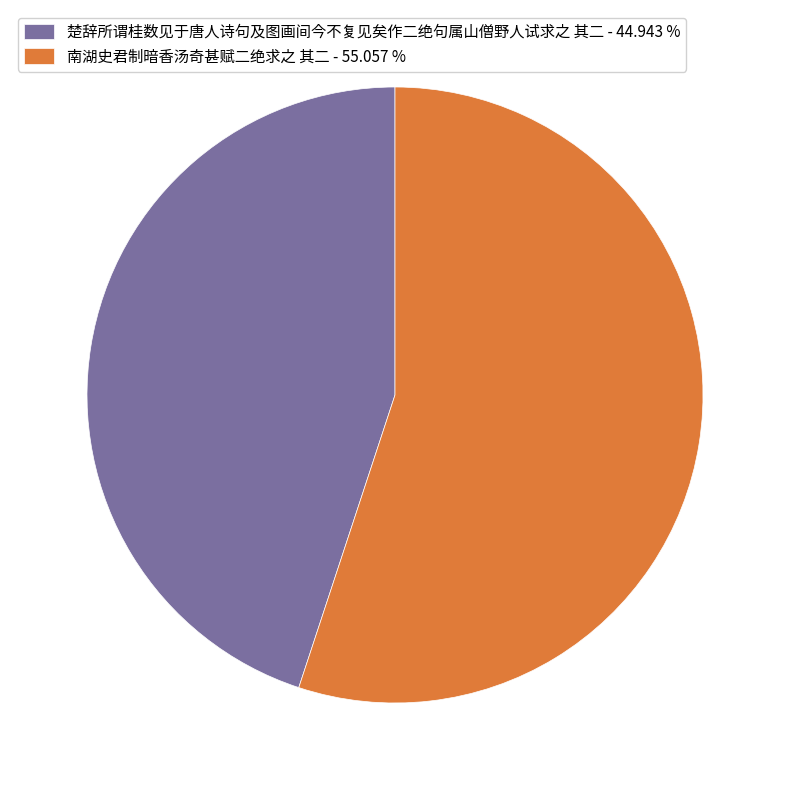

Which slice is the smallest?

楚辞所谓桂数见于唐人诗句及图画间今不复见矣作二绝句属山僧野人试求之 其二